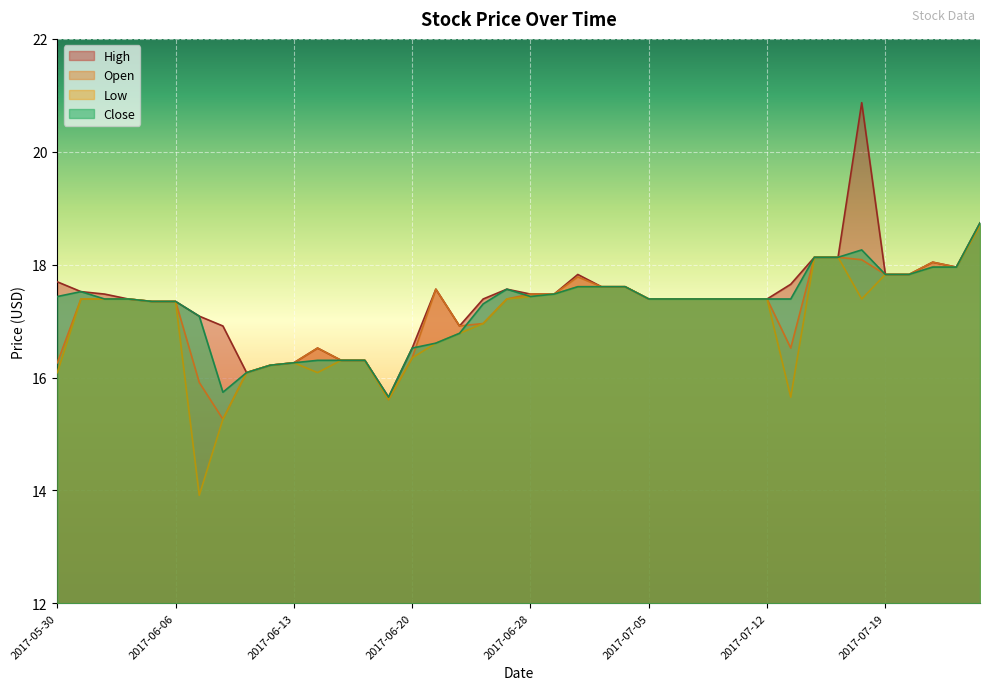

In Low, how many points are lower than both neighbors (excluding endpoints)?

5